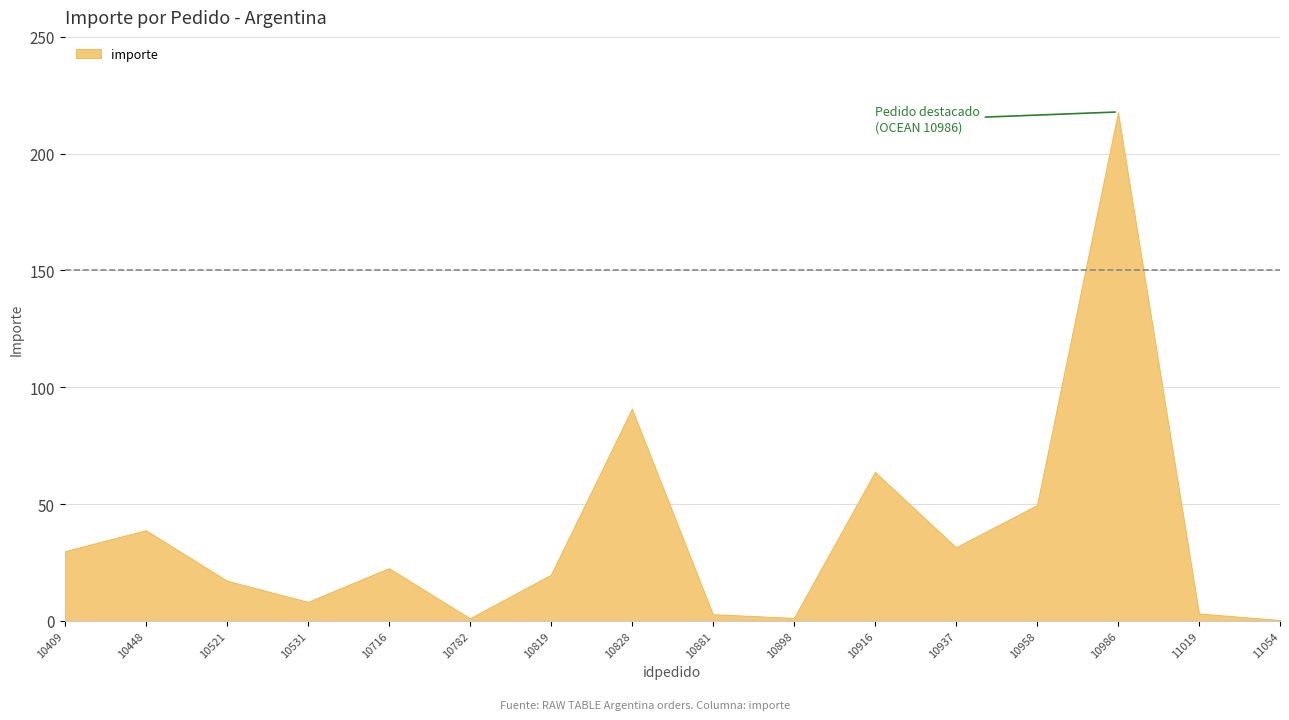

Where is the first local minimum?

10531